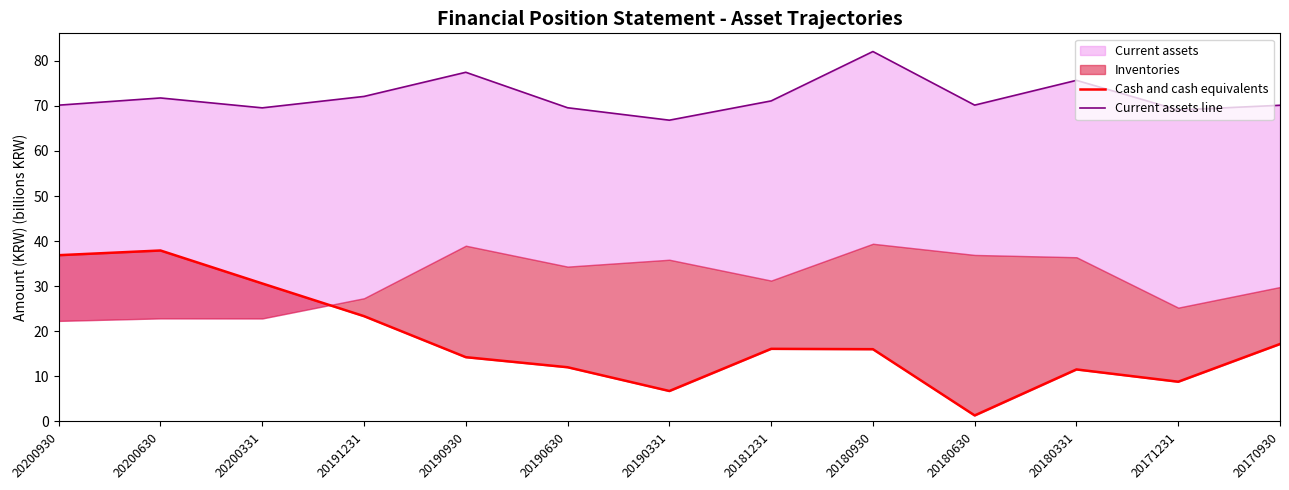

The value of Cash and cash equivalents at 20200331 is 20.2. True or false?

False